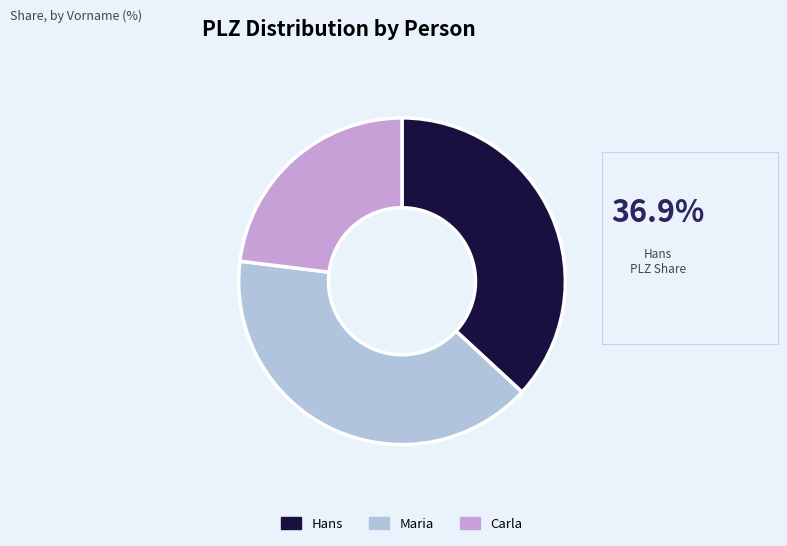

Do Hans and Carla together represent more than half of the pie?

Yes